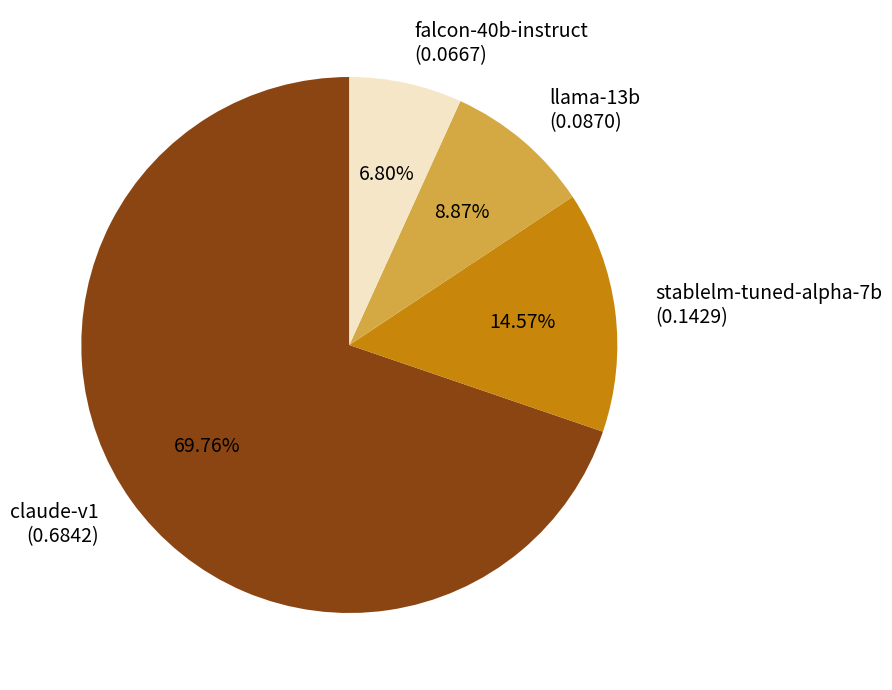

Count the number of slices in the pie.

4